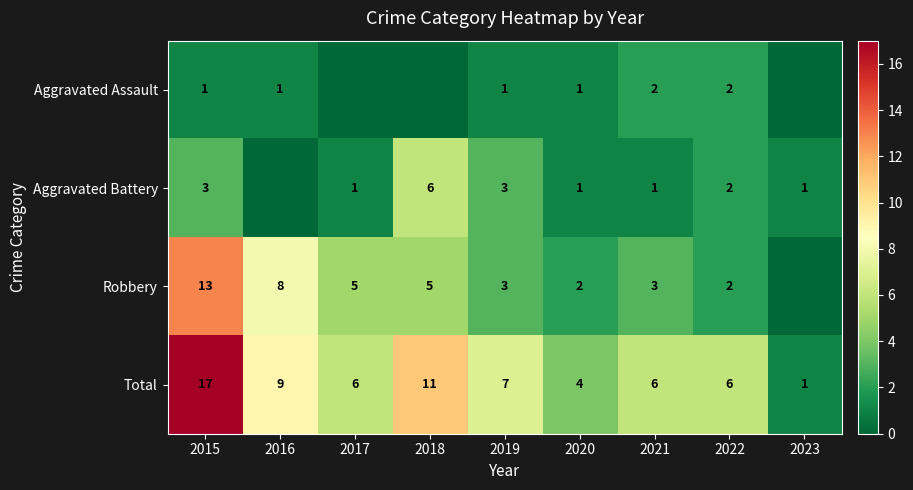

What is the maximum value for Total?

17